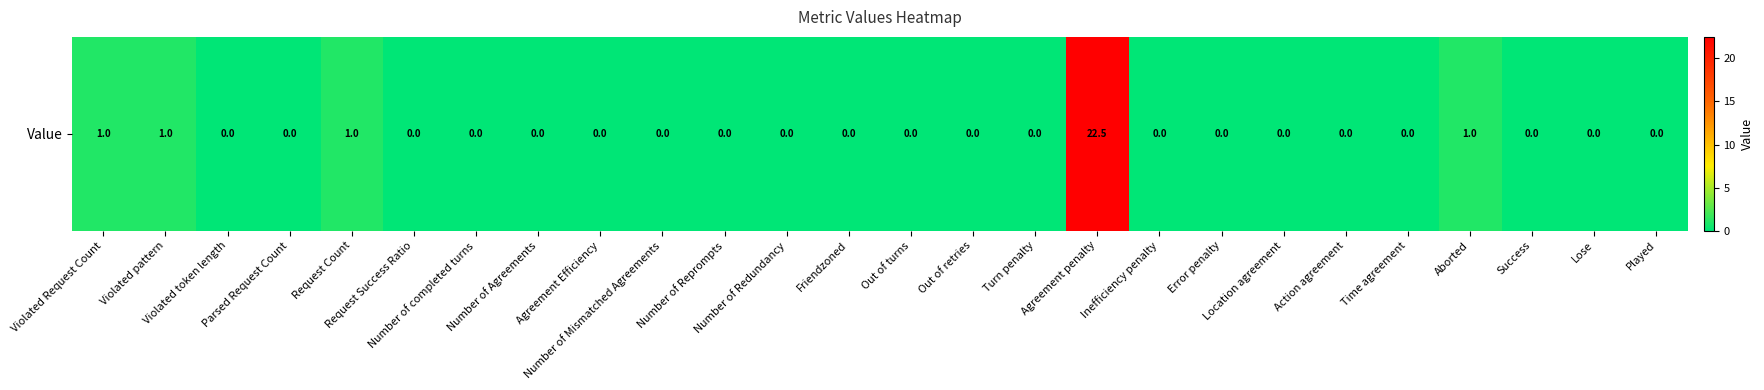

Reading left to right, what are all the values shown in this chart?

Violated Request Count=1.0	Violated pattern=1.0	Violated token length=0.0	Parsed Request Count=0.0	Request Count=1.0	Request Success Ratio=0.0	Number of completed turns=0.0	Number of Agreements=0.0	Agreement Efficiency=0.0	Number of Mismatched Agreements=0.0	Number of Reprompts=0.0	Number of Redundancy=0.0	Friendzoned=0.0	Out of turns=0.0	Out of retries=0.0	Turn penalty=0.0	Agreement penalty=22.5	Inefficiency penalty=0.0	Error penalty=0.0	Location agreement=0.0	Action agreement=0.0	Time agreement=0.0	Aborted=1.0	Success=0.0	Lose=0.0	Played=0.0